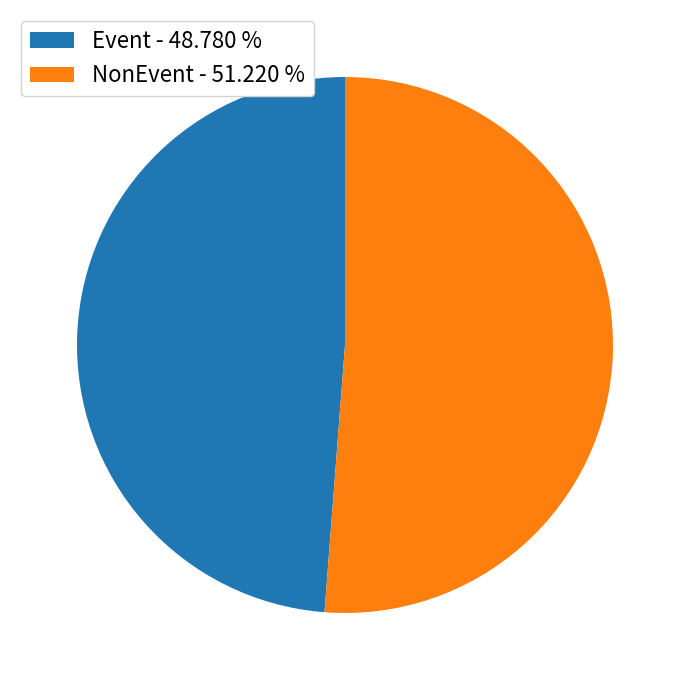

Which category has the smallest portion of the pie?

Event